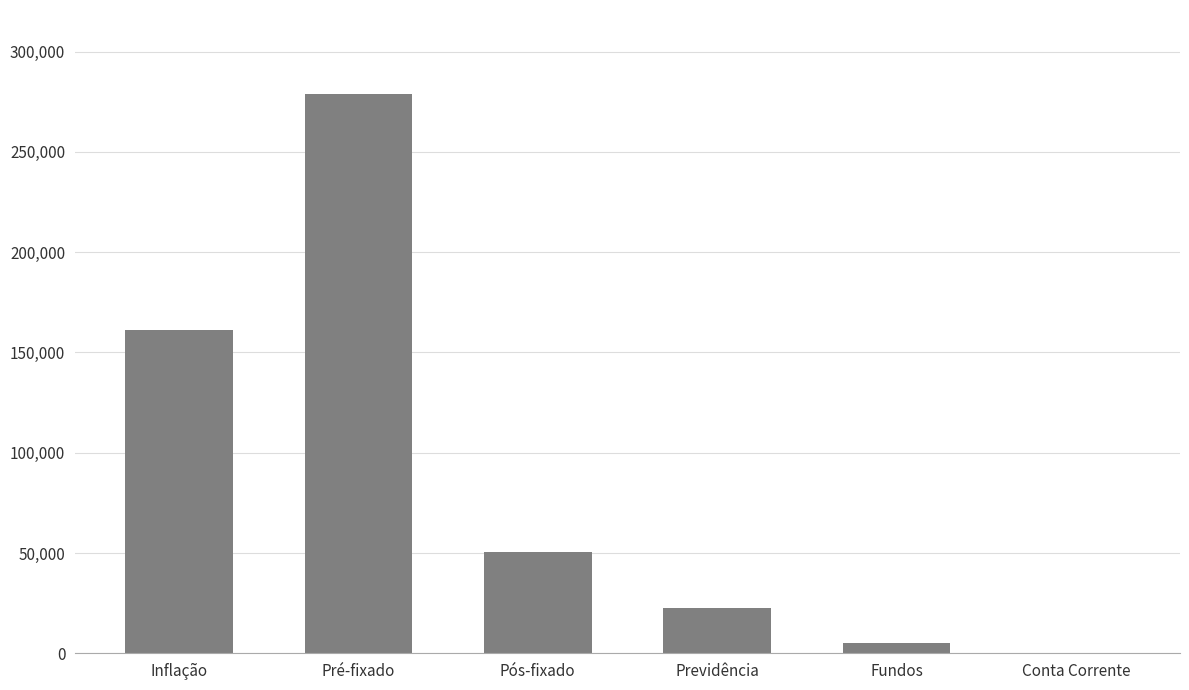

What is the change in value from Inflação to Previdência?

-138571.9